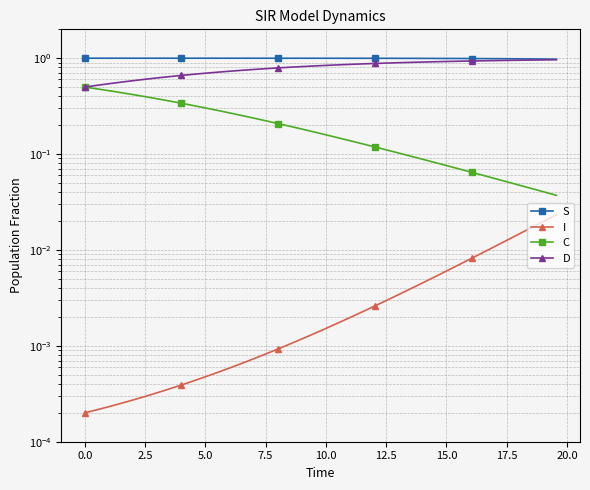

List the series in order of their overall mean, lowest first.

I, C, D, S